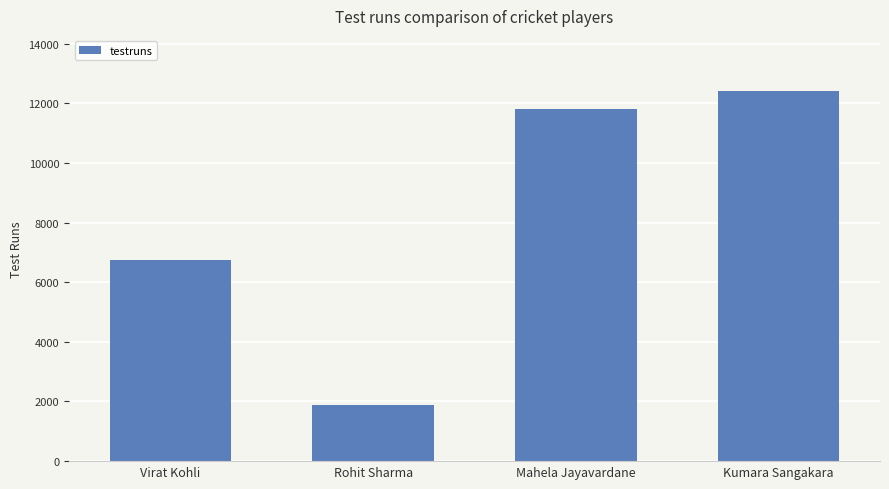

Which has a higher value, Virat Kohli or Rohit Sharma?

Virat Kohli